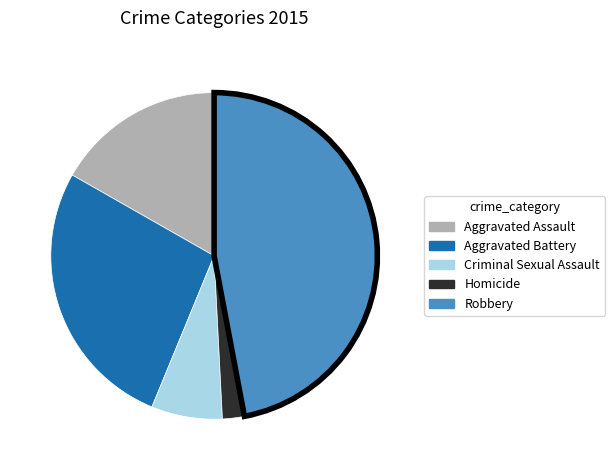

Rank the categories by value from highest to lowest.

Robbery, Aggravated Battery, Aggravated Assault, Criminal Sexual Assault, Homicide